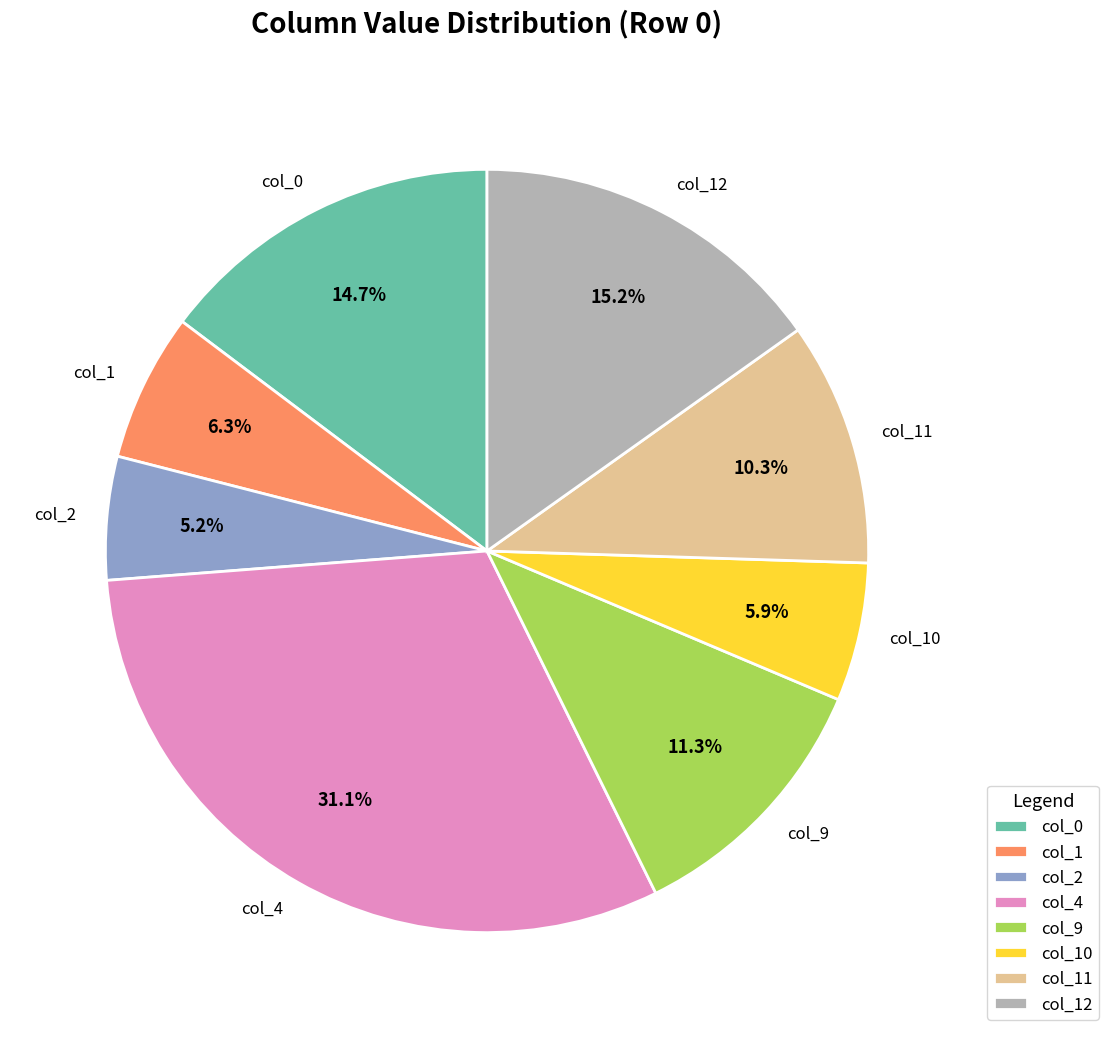

Approximately how many times larger is the value at col_0 compared to col_4?

0.5